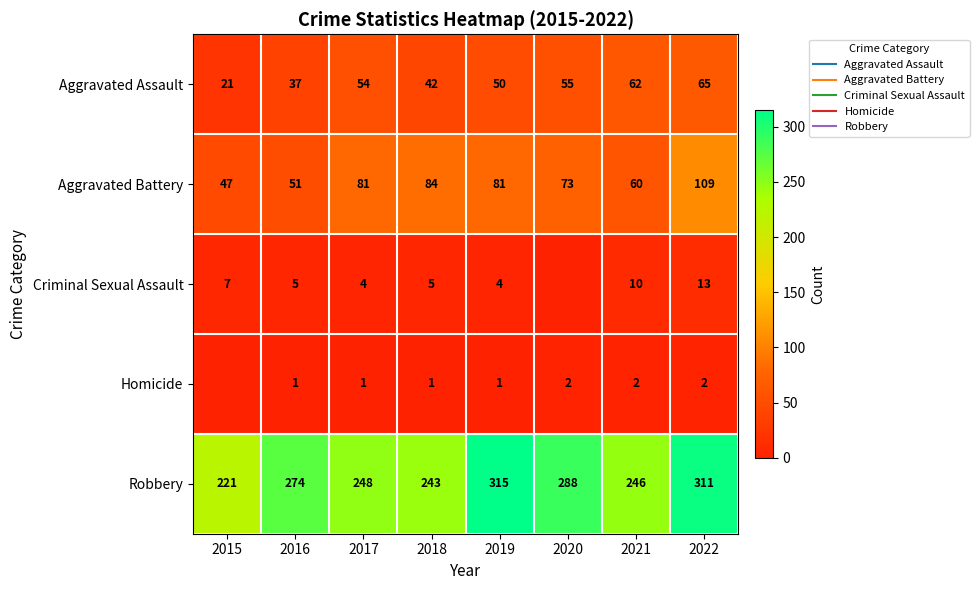

What is the sum of all Robbery values?

2146